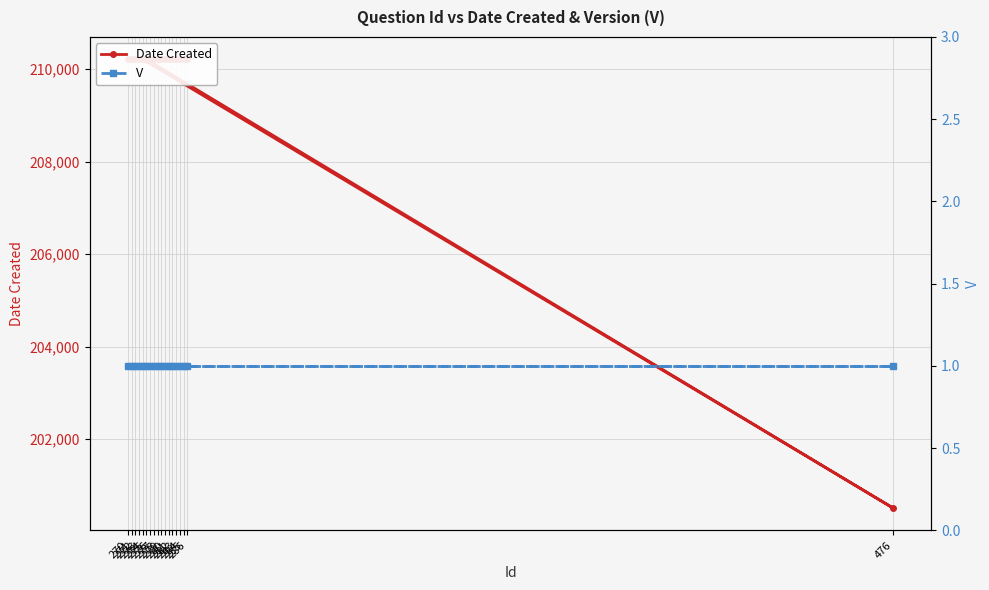

At which category does the chart reach its peak across all series?

270